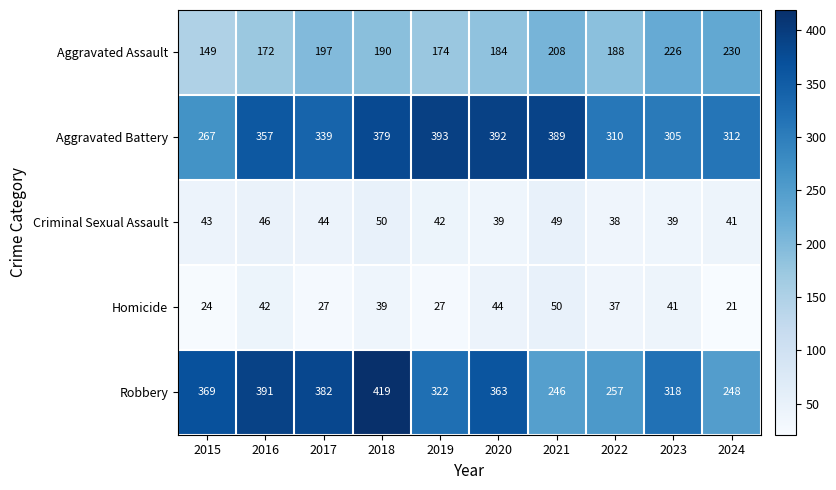

True or false: Aggravated Assault has a value of 190 at 2018.

True